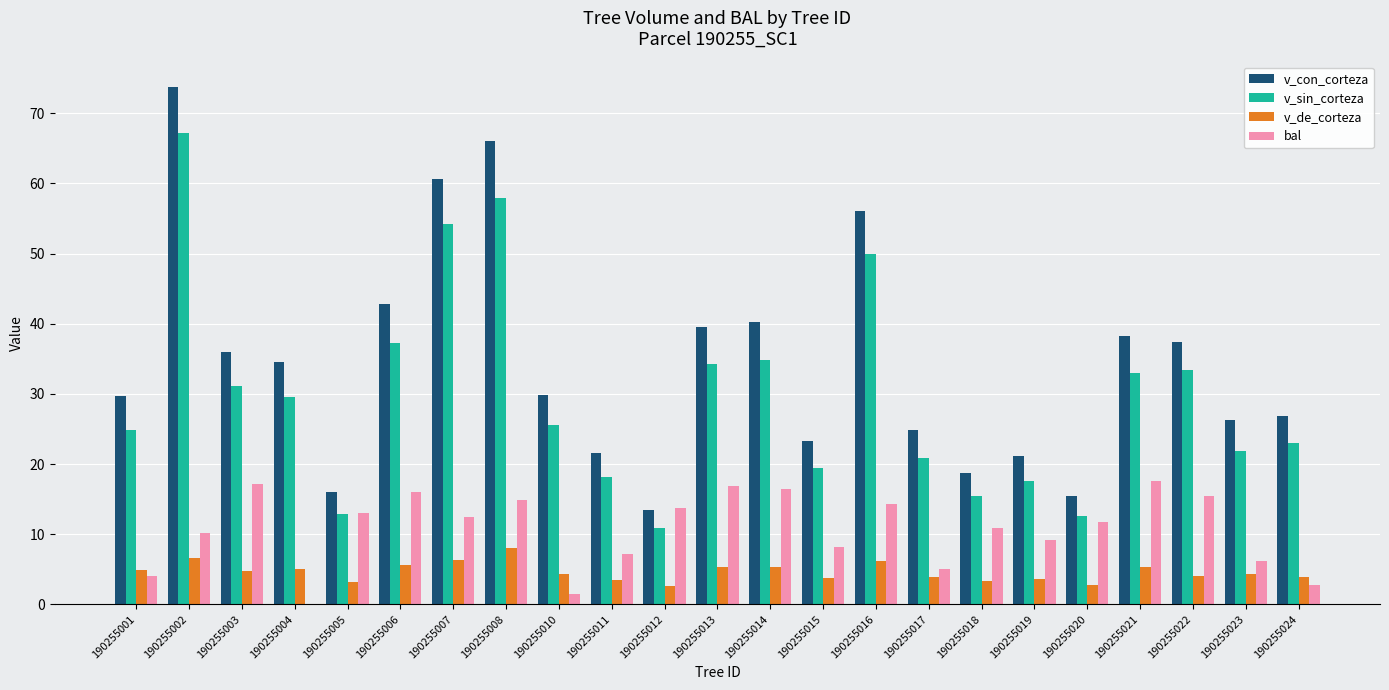

What are all the series names shown in the legend?

v_con_corteza, v_sin_corteza, v_de_corteza, bal